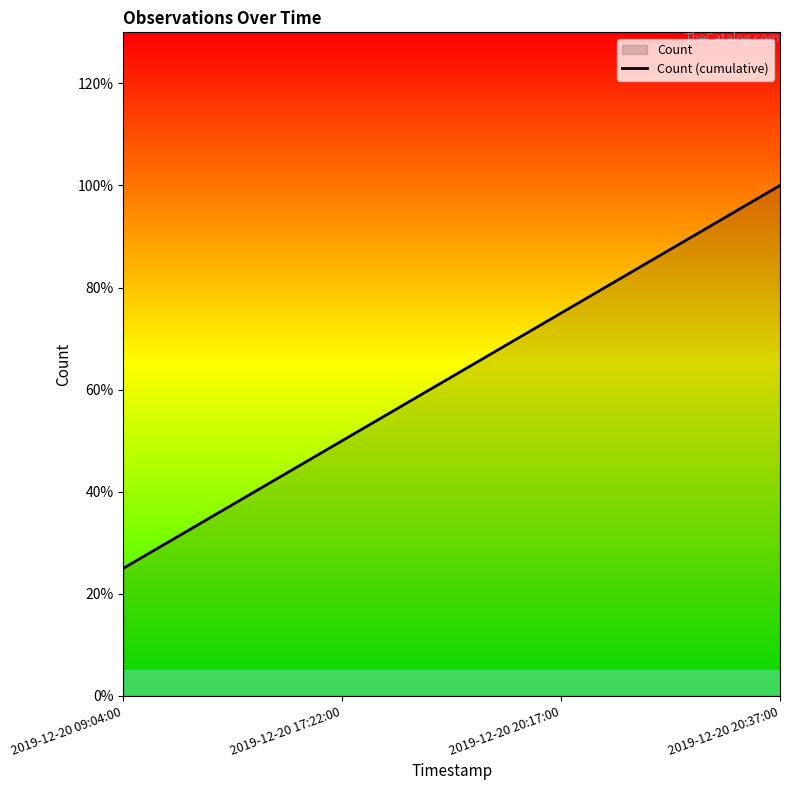

What position from the right is 2019-12-20 09:04:00?

4